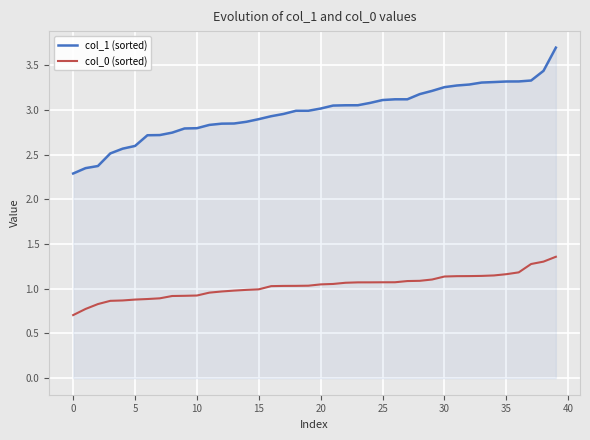

Which series has the largest range (max minus min)?

col_1 (sorted)